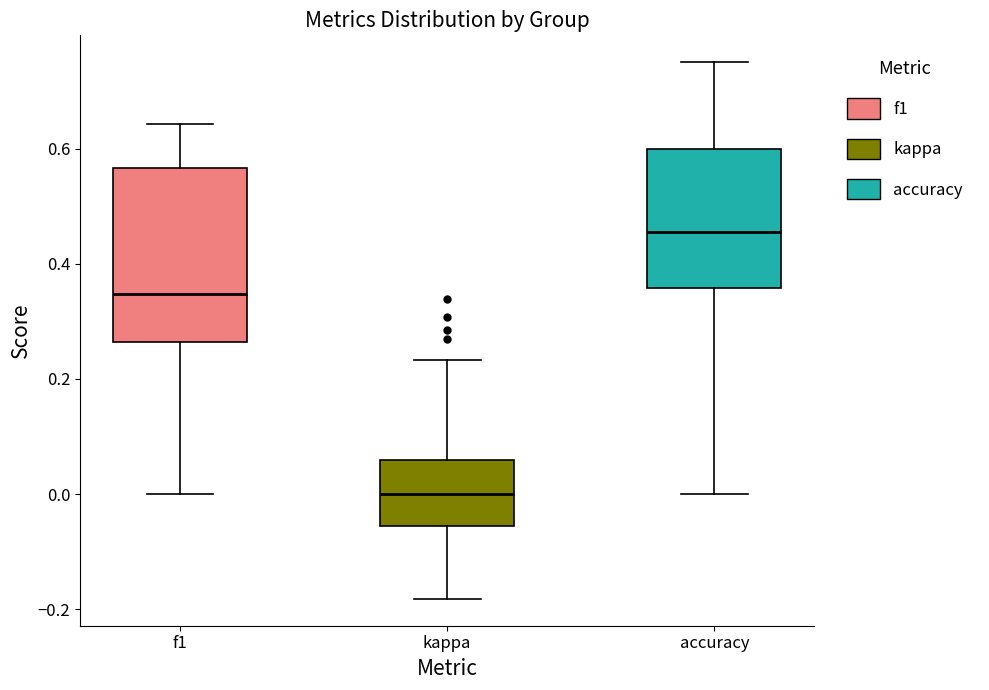

Which box is the tallest, from its lower edge to its upper edge?

f1